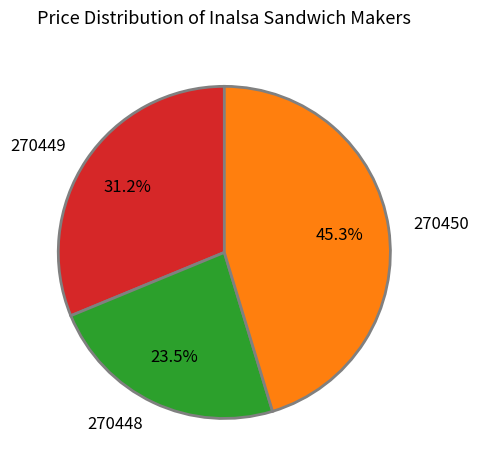

Rank the categories by value from highest to lowest.

270450, 270449, 270448